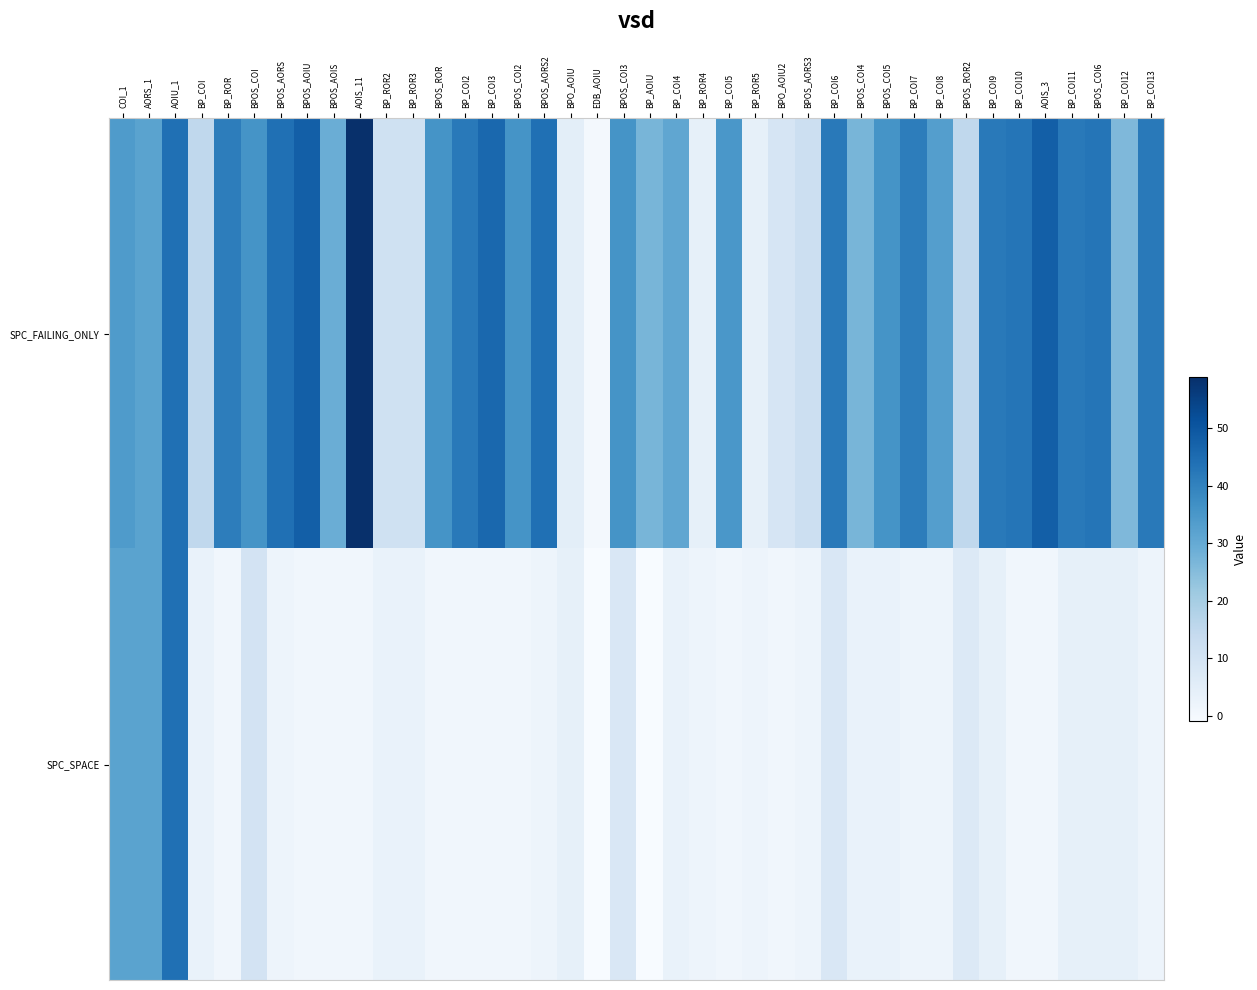

Reading right to left, list all the values displayed in this chart.

SPC_FAILING_ONLY: BP_COI13=42	BP_COI12=26	BPOS_COI6=43	BP_COI11=42	AOIS_3=48	BP_COI10=43	BP_COI9=42	BPOS_ROR2=15	BP_COI8=33	BP_COI7=41	BPOS_COI5=36	BPOS_COI4=27	BP_COI6=42	BPOS_AORS3=12	BPO_AOIU2=9	BP_ROR5=4	BP_COI5=35	BP_ROR4=4	BP_COI4=31	BP_AOIU=27	BPOS_COI3=36	EDB_AOIU=0	BPO_AOIU=5	BPOS_AORS2=44	BPOS_COI2=36	BP_COI3=46	BP_COI2=42	BPOS_ROR=36	BP_ROR3=11	BP_ROR2=11	AOIS_11=59	BPOS_AOIS=29	BPOS_AOIU=48	BPOS_AORS=44	BPOS_COI=36	BP_ROR=41	BP_COI=15	AOIU_1=44	AORS_1=32	COI_1=34
SPC_SPACE: BP_COI13=2	BP_COI12=4	BPOS_COI6=4	BP_COI11=4	AOIS_3=1	BP_COI10=1	BP_COI9=4	BPOS_ROR2=7	BP_COI8=2	BP_COI7=2	BPOS_COI5=3	BPOS_COI4=3	BP_COI6=8	BPOS_AORS3=2	BPO_AOIU2=1	BP_ROR5=2	BP_COI5=1	BP_ROR4=2	BP_COI4=3	BP_AOIU=-1	BPOS_COI3=8	EDB_AOIU=-1	BPO_AOIU=4	BPOS_AORS2=2	BPOS_COI2=1	BP_COI3=1	BP_COI2=1	BPOS_ROR=1	BP_ROR3=3	BP_ROR2=3	AOIS_11=1	BPOS_AOIS=1	BPOS_AOIU=1	BPOS_AORS=2	BPOS_COI=10	BP_ROR=1	BP_COI=3	AOIU_1=44	AORS_1=32	COI_1=32